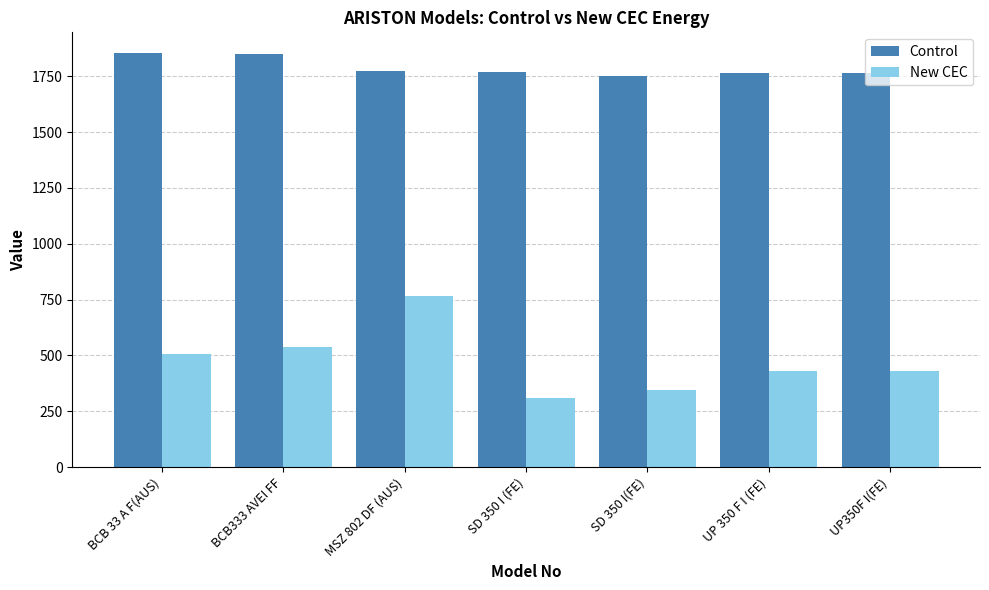

List the series in order of their peak value, highest first.

Control, New CEC